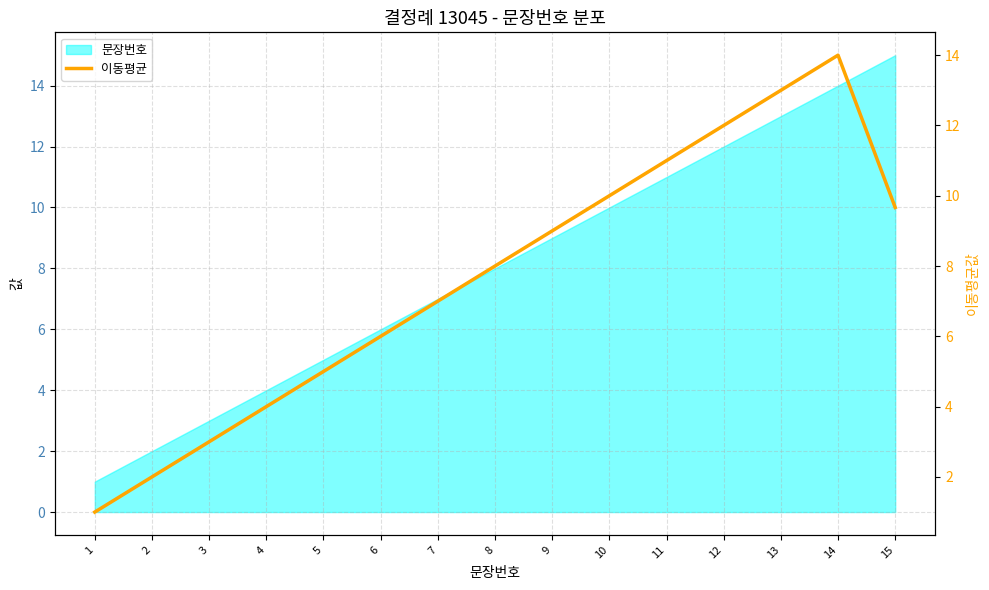

What is the value of the 2nd point from the left?

2.0